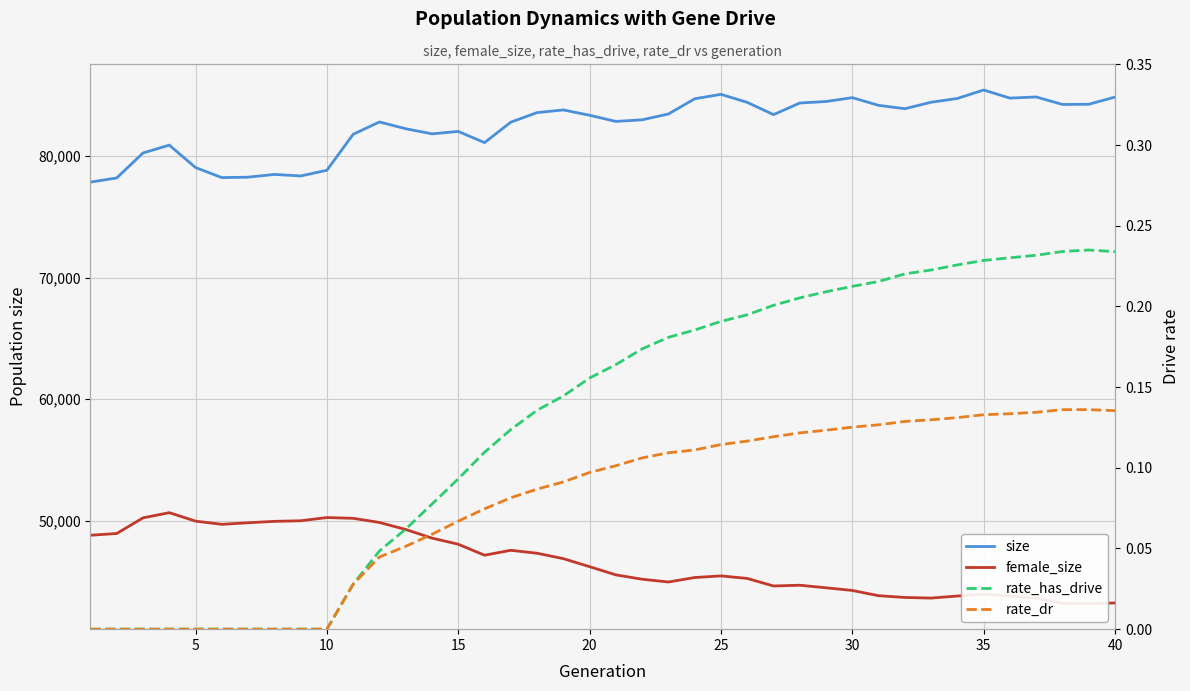

What is the minimum value for size?

77856